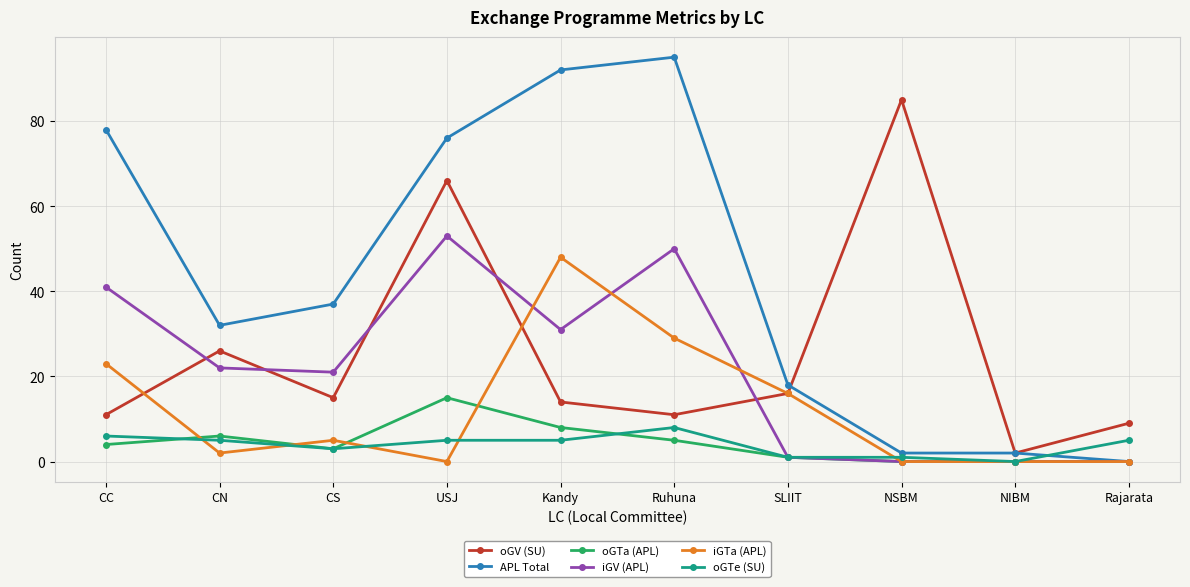

Reading left to right, list all the values displayed in this chart.

oGV (SU): CC=11	CN=26	CS=15	USJ=66	Kandy=14	Ruhuna=11	SLIIT=16	NSBM=85	NIBM=2	Rajarata=9
APL Total: CC=78	CN=32	CS=37	USJ=76	Kandy=92	Ruhuna=95	SLIIT=18	NSBM=2	NIBM=2	Rajarata=0
oGTa (APL): CC=4	CN=6	CS=3	USJ=15	Kandy=8	Ruhuna=5	SLIIT=1	NSBM=0	NIBM=0	Rajarata=0
iGV (APL): CC=41	CN=22	CS=21	USJ=53	Kandy=31	Ruhuna=50	SLIIT=1	NSBM=0	NIBM=0	Rajarata=0
iGTa (APL): CC=23	CN=2	CS=5	USJ=0	Kandy=48	Ruhuna=29	SLIIT=16	NSBM=0	NIBM=0	Rajarata=0
oGTe (SU): CC=6	CN=5	CS=3	USJ=5	Kandy=5	Ruhuna=8	SLIIT=1	NSBM=1	NIBM=0	Rajarata=5